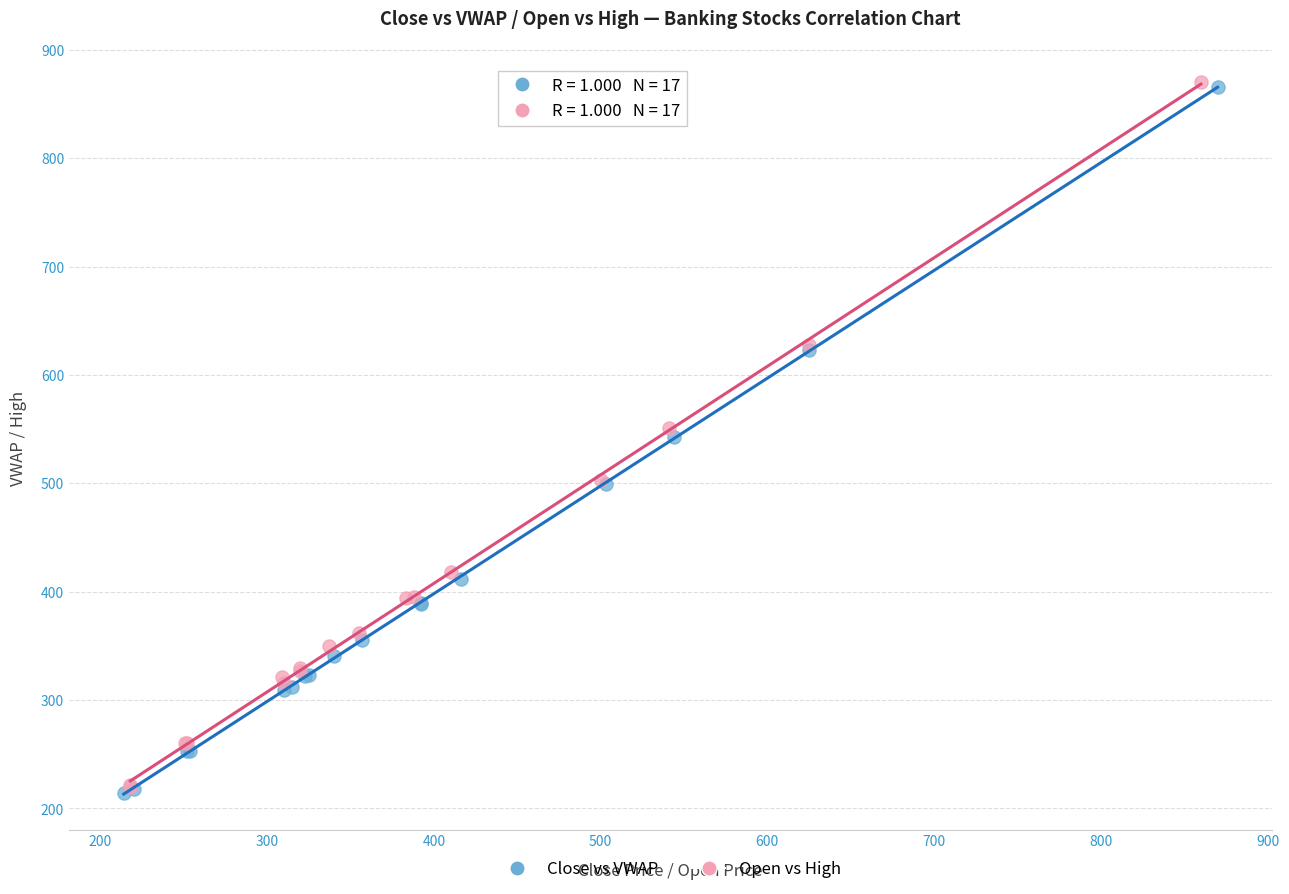

What are all the series names shown in the legend?

Close vs VWAP, Open vs High